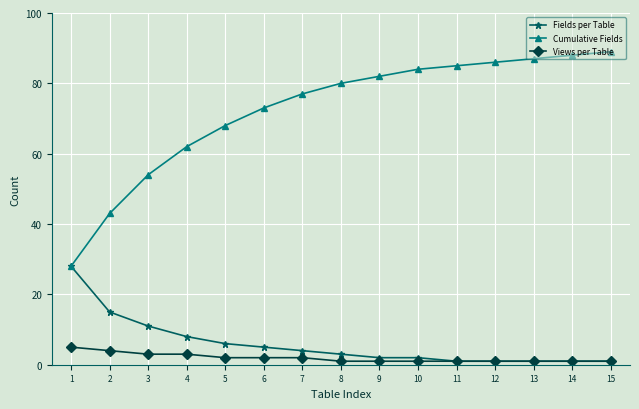

What is the sum of the Cumulative Fields values at 7 and 3?

131